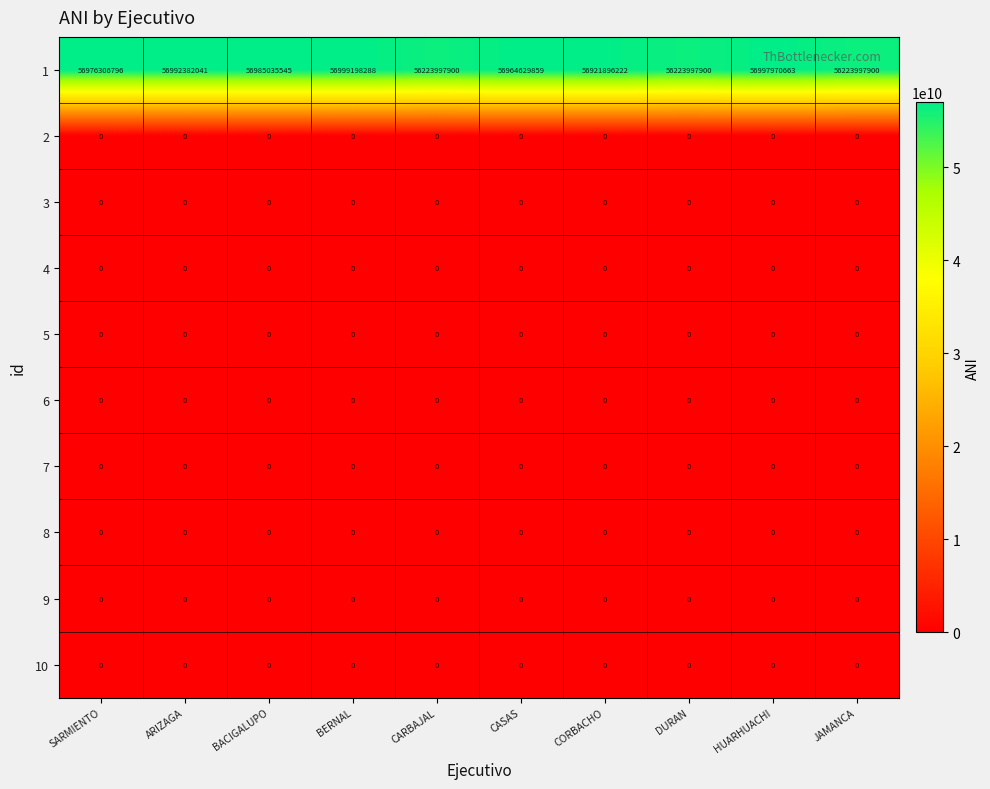

Is it true that 6 equals 0 at ARIZAGA?

True